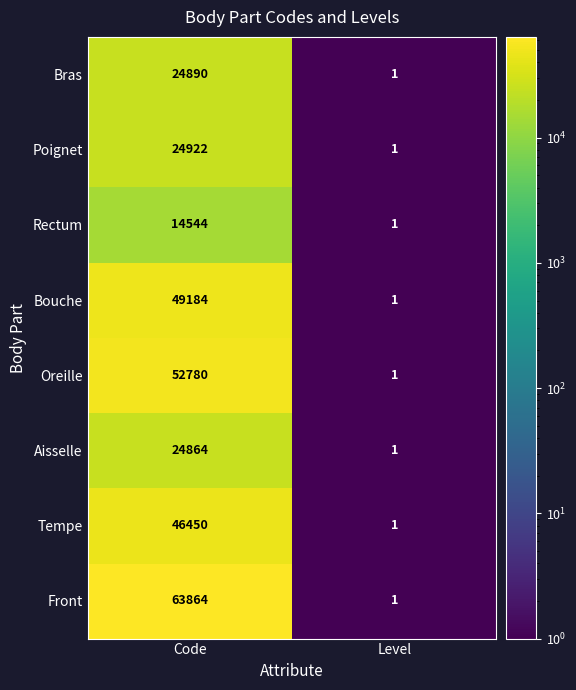

List the series in order of their peak value, lowest first.

Rectum, Aisselle, Bras, Poignet, Tempe, Bouche, Oreille, Front